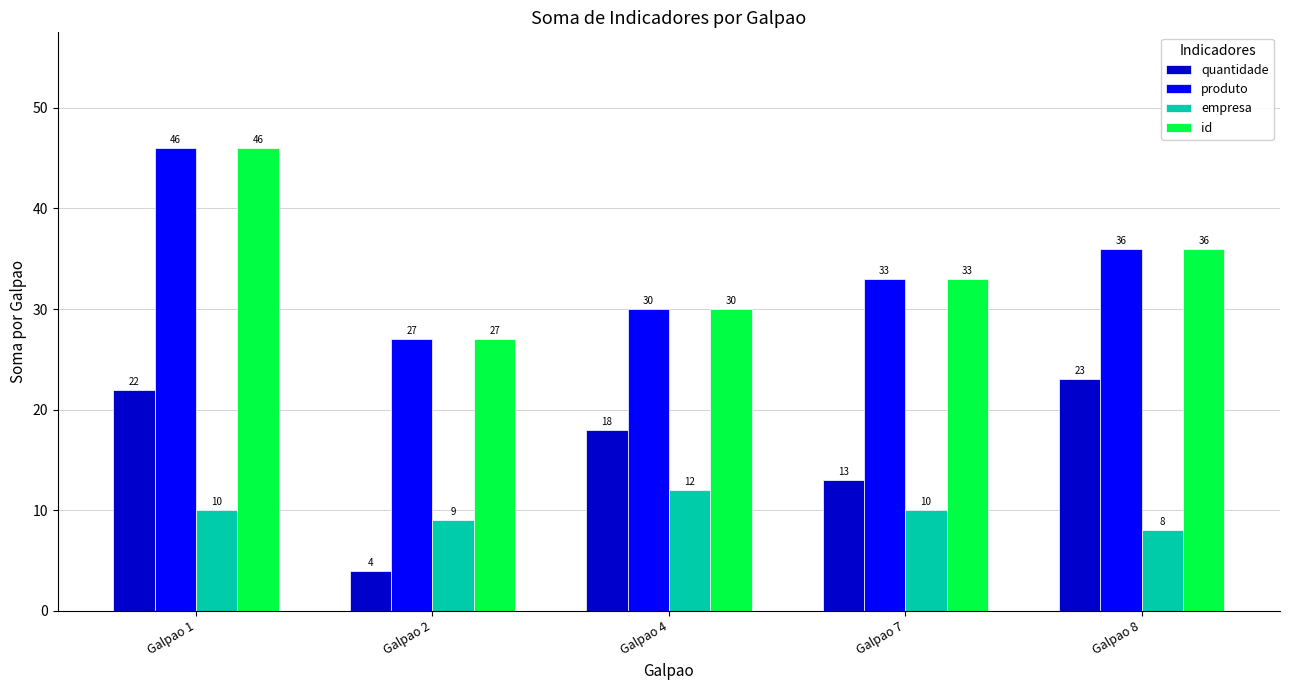

What is the highest value of the produto series?

46